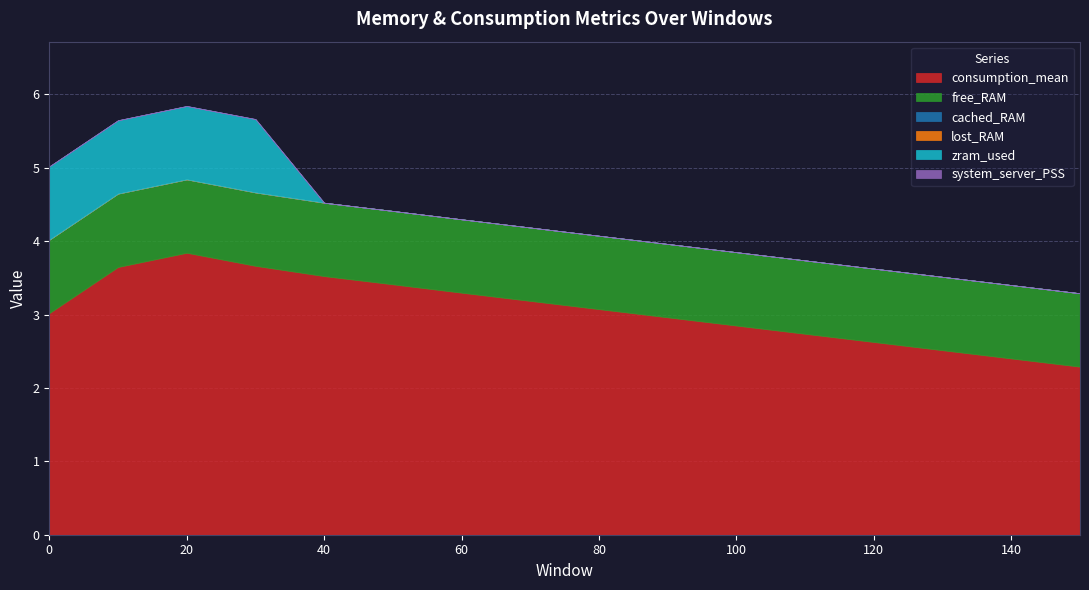

What is the maximum value shown in the chart?

3.8